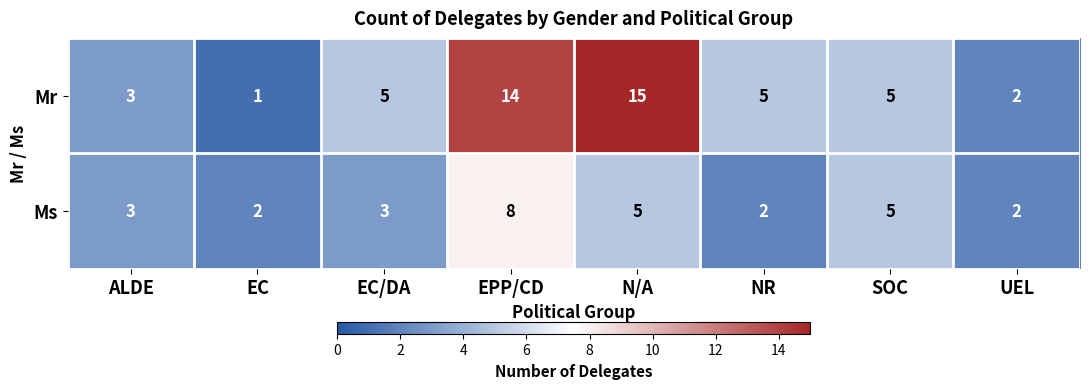

What is the difference between the highest and lowest values at N/A?

10